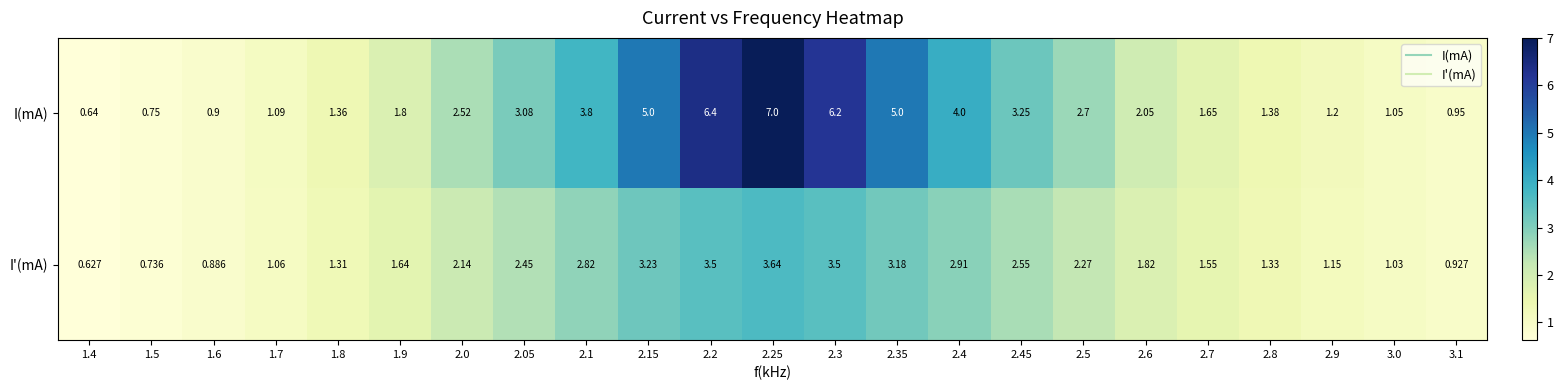

At how many categories does at least one series exceed 6?

3